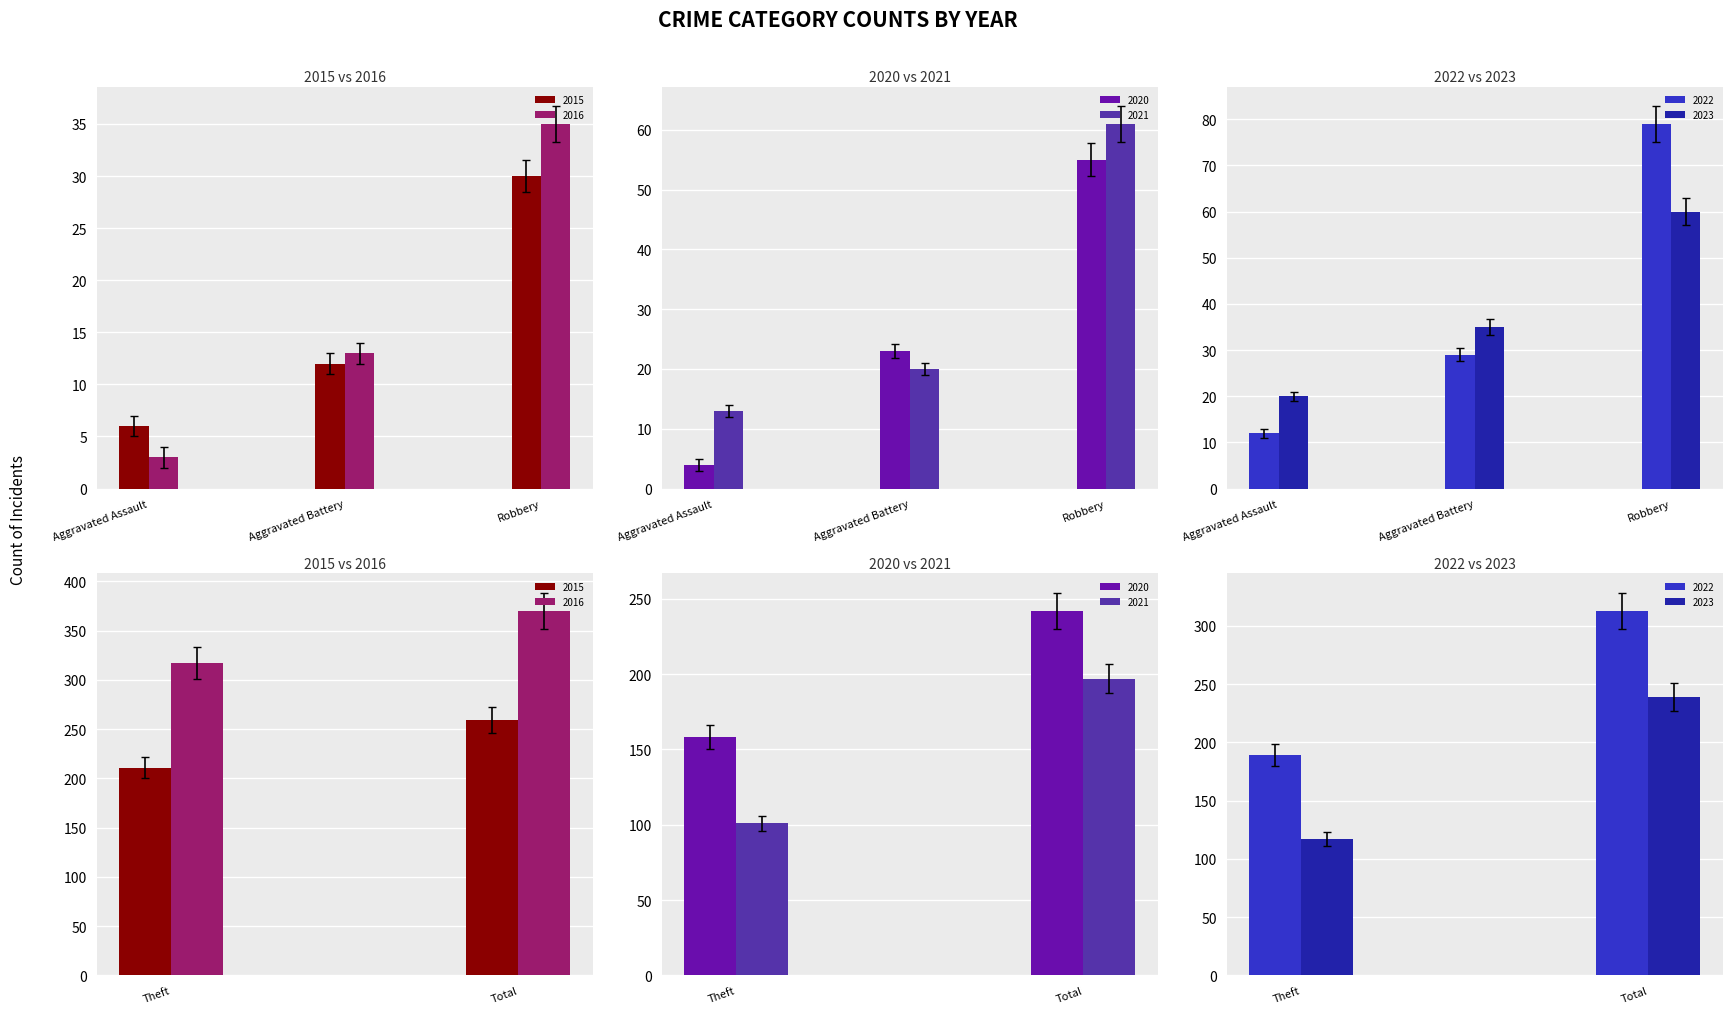

What are all the series names shown in the legend?

2015, 2016, 2020, 2021, 2022, 2023